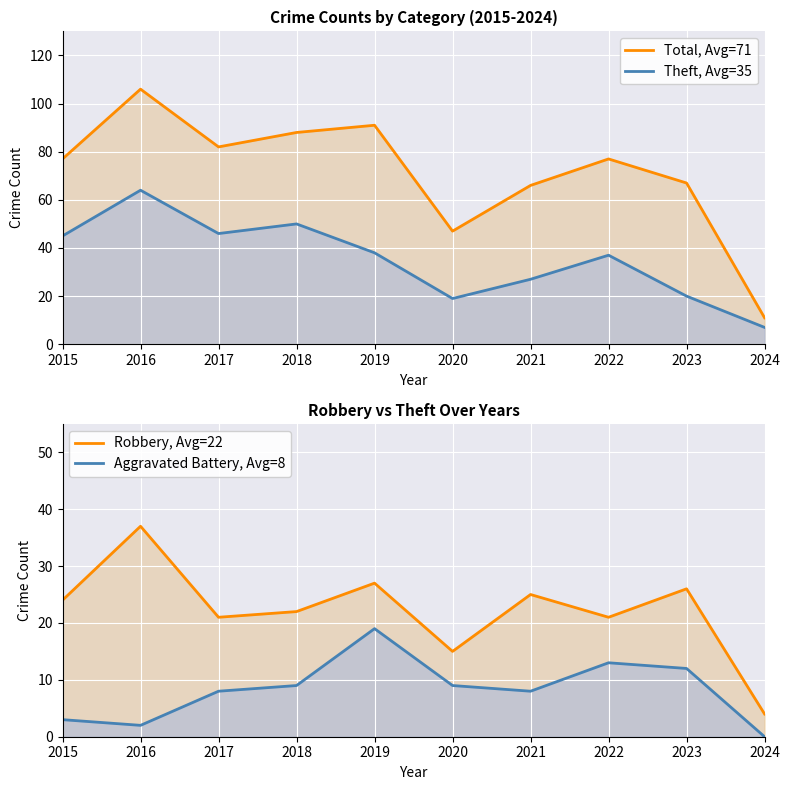

At which label does Theft first exceed 38?

2015